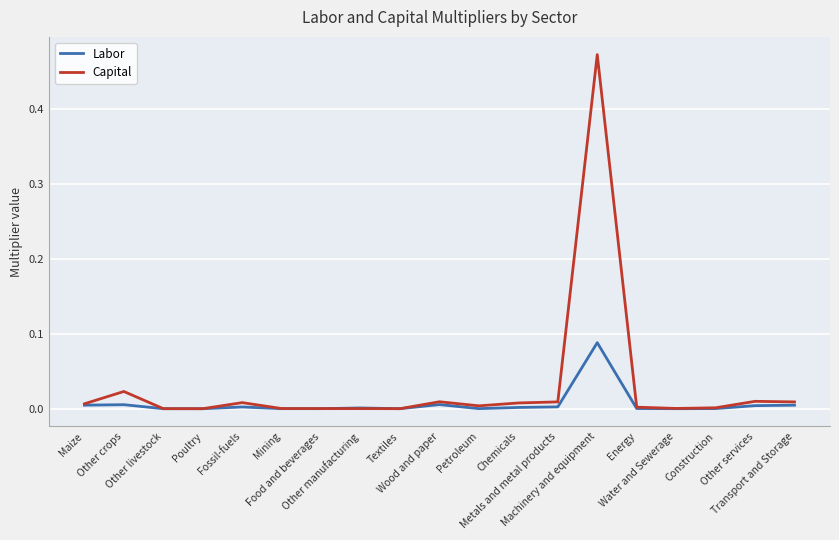

Which series has the widest spread of values?

Capital